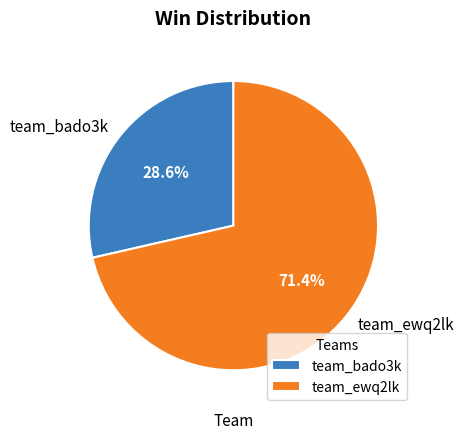

To the nearest percent, what portion does team_ewq2lk represent?

71%